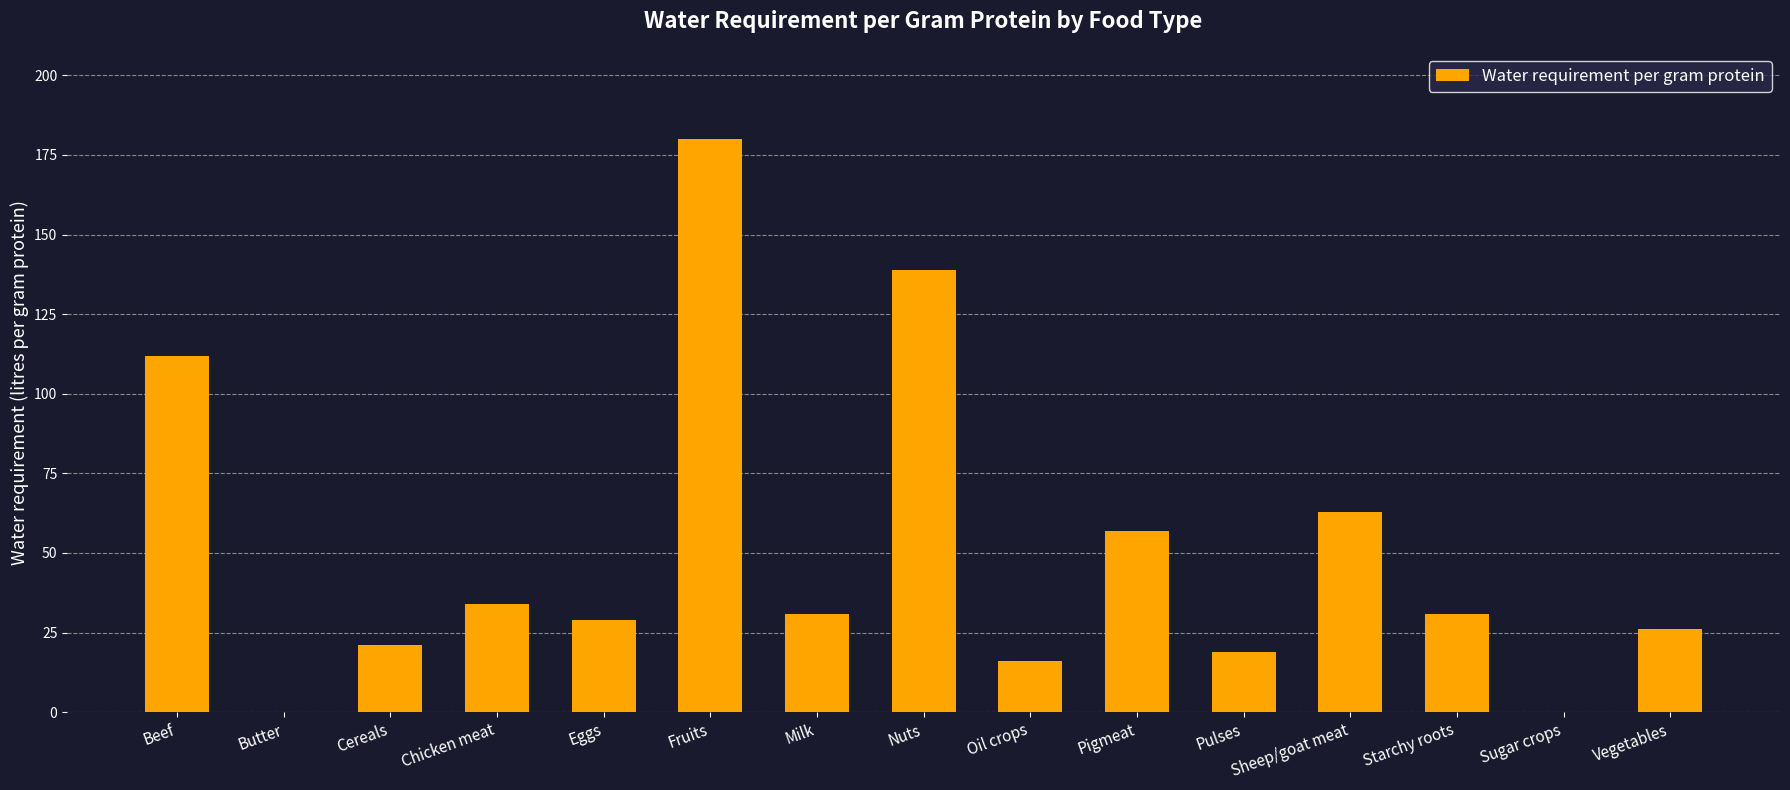

Where does the data first go above 31?

Beef